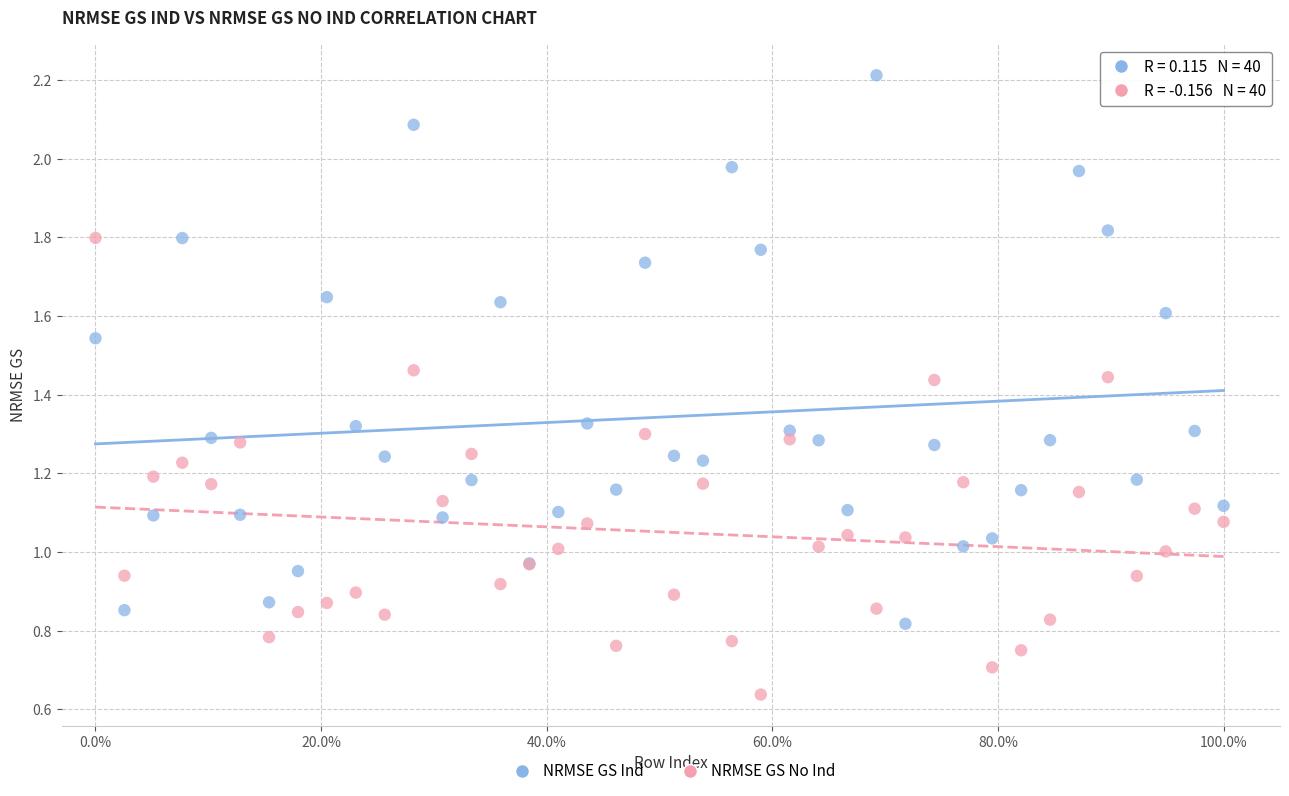

Which series reaches the maximum Y coordinate?

NRMSE GS Ind